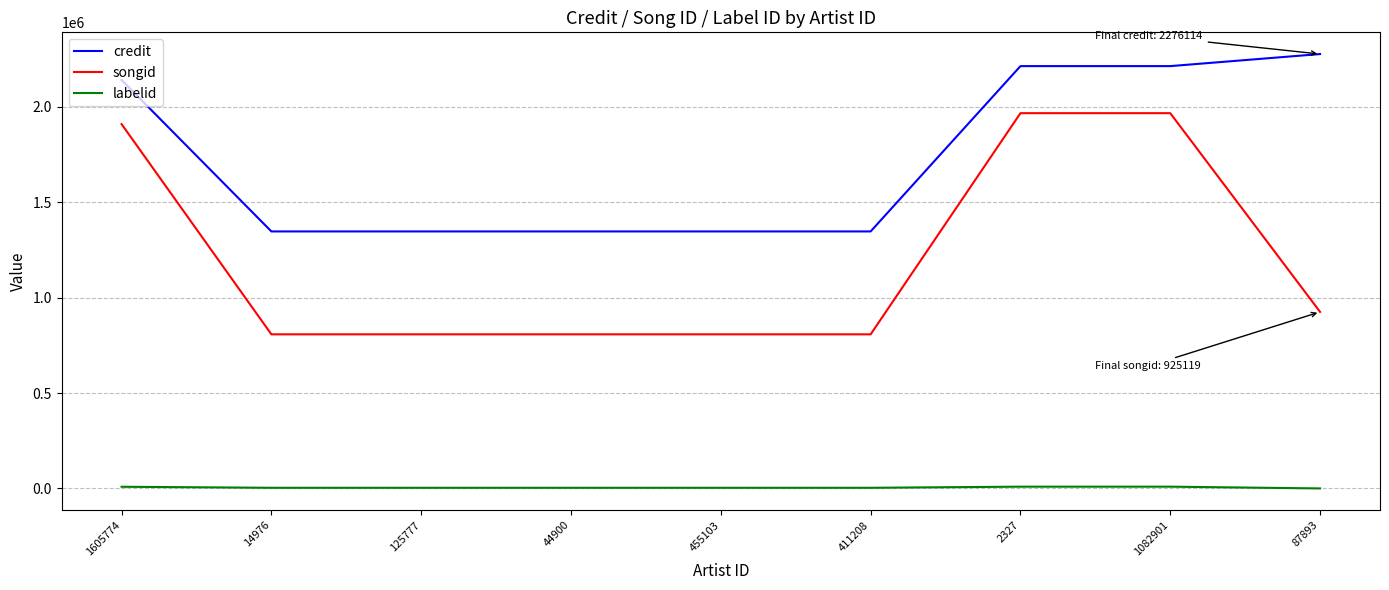

Where is credit nearest to the value 1811429?

1605774